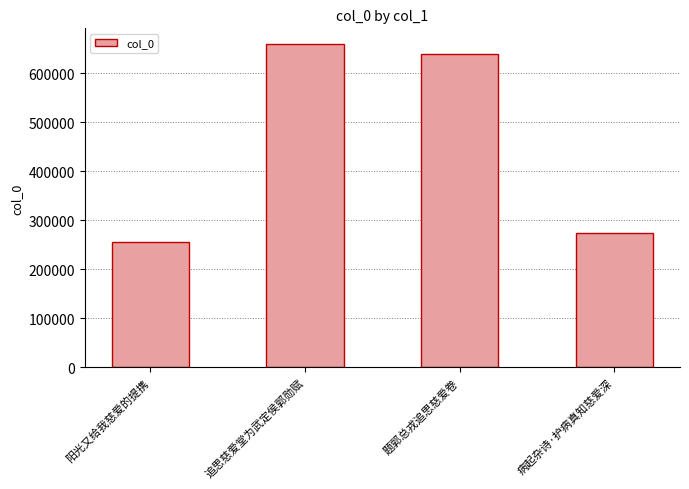

Reading left to right, extract all data points from this chart.

阳光又给我慈爱的提携=255739	追思慈爱堂为武定侯郭勋赋=658958	题郭总戎追思慈爱卷=639190	病起杂诗·护病真知慈爱深=273199